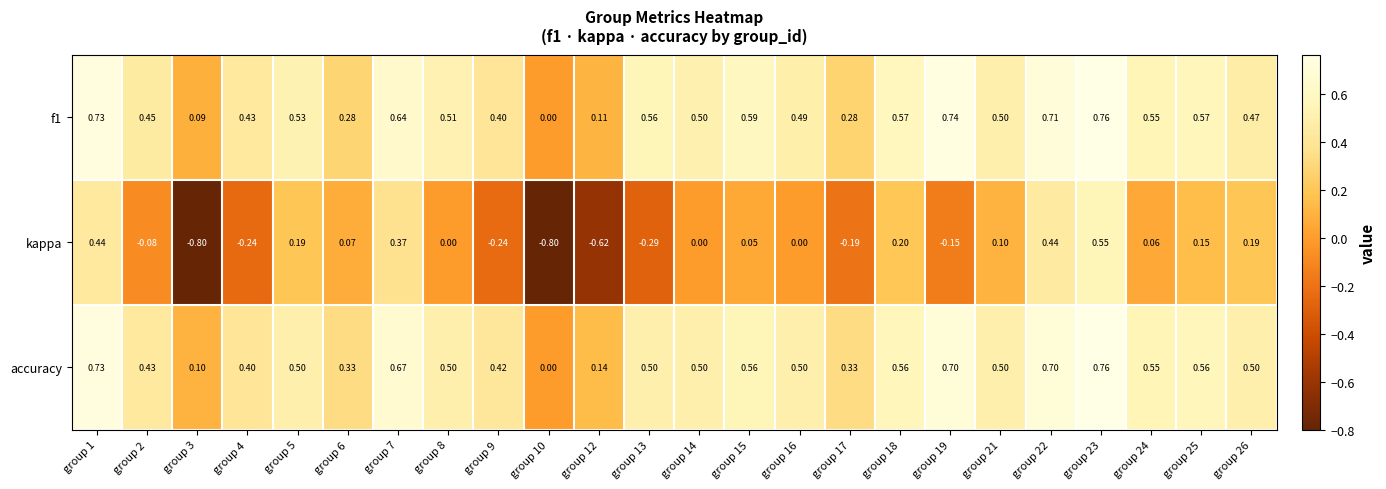

What is the smallest value displayed?

-0.8